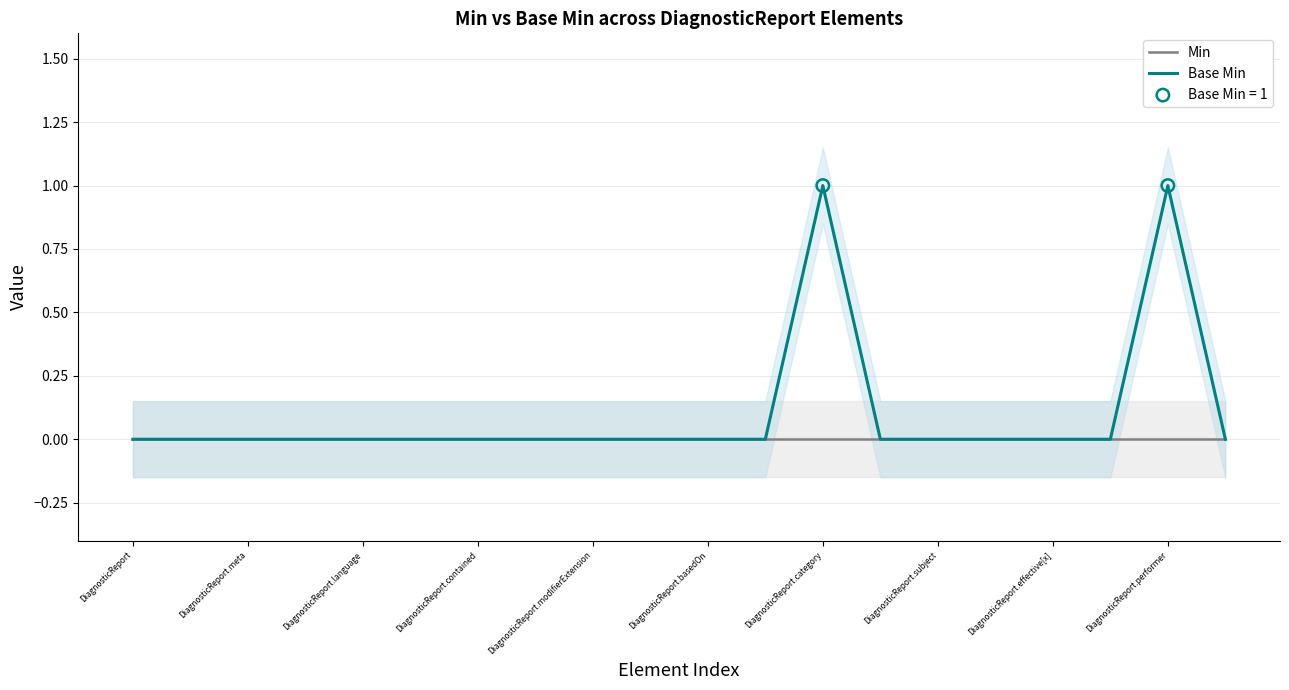

Which series contains the highest Y value?

Base Min